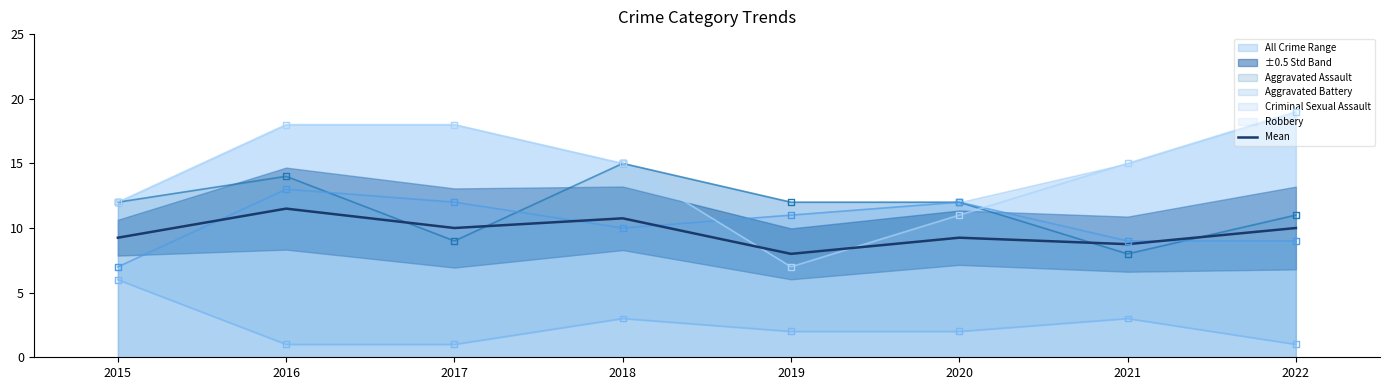

What is the change in value from 2018 to 2022?

-0.8